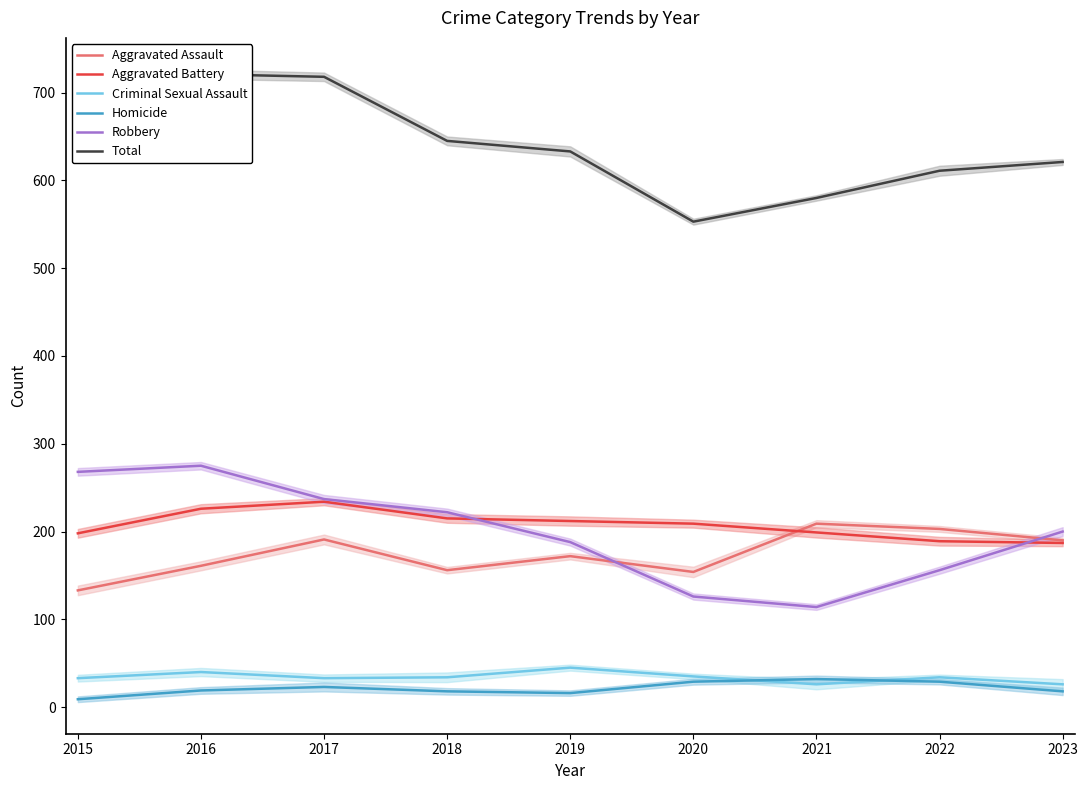

What is the value of the Robbery point at the 8th from the left?

156